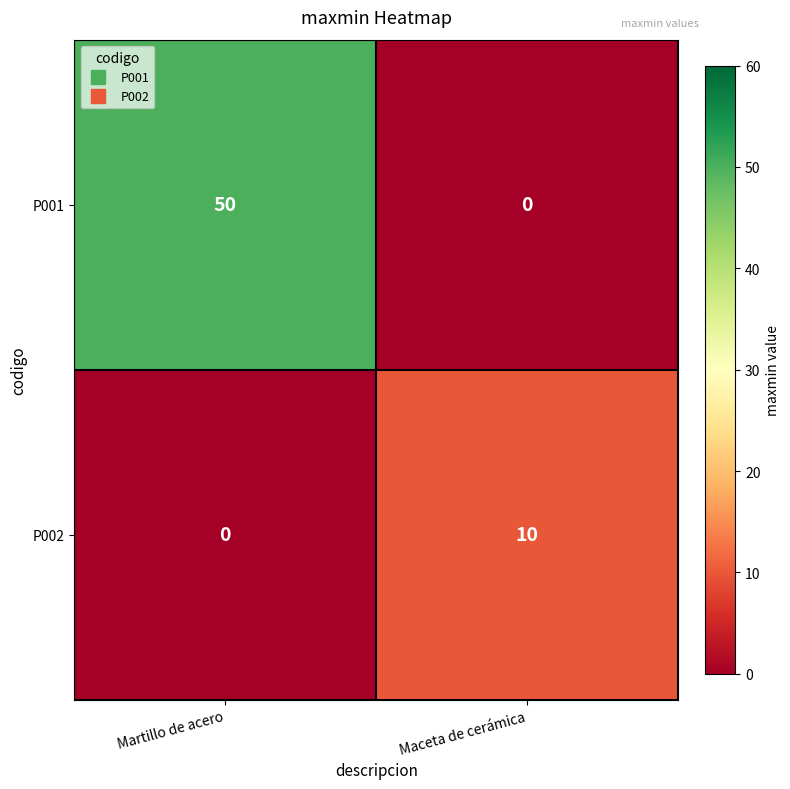

At how many categories does at least one series exceed 11?

1